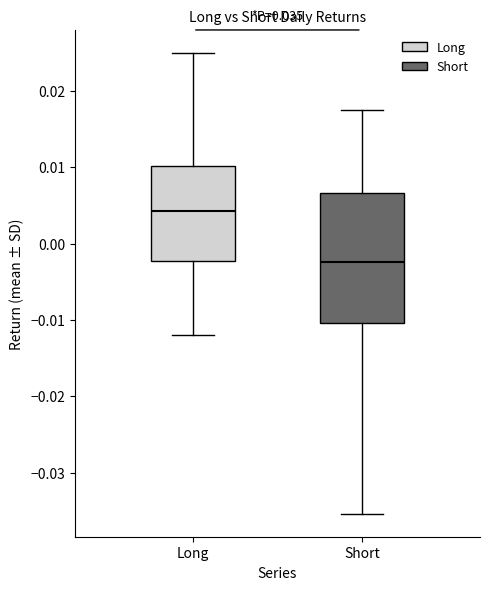

Where does the median line of the box for Short sit on the y-axis? The values are not printed on the chart, so give them approximately, as read against the axis.

-0.002